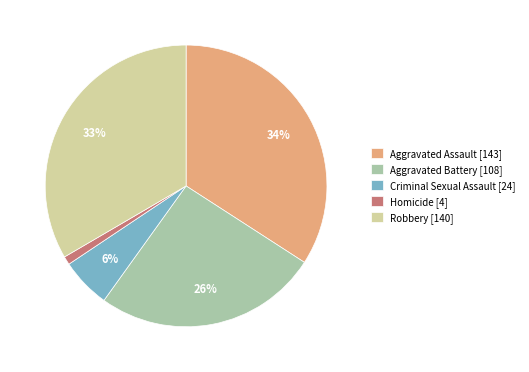

Do Homicide [4] and Robbery [140] together represent more than half of the pie?

No